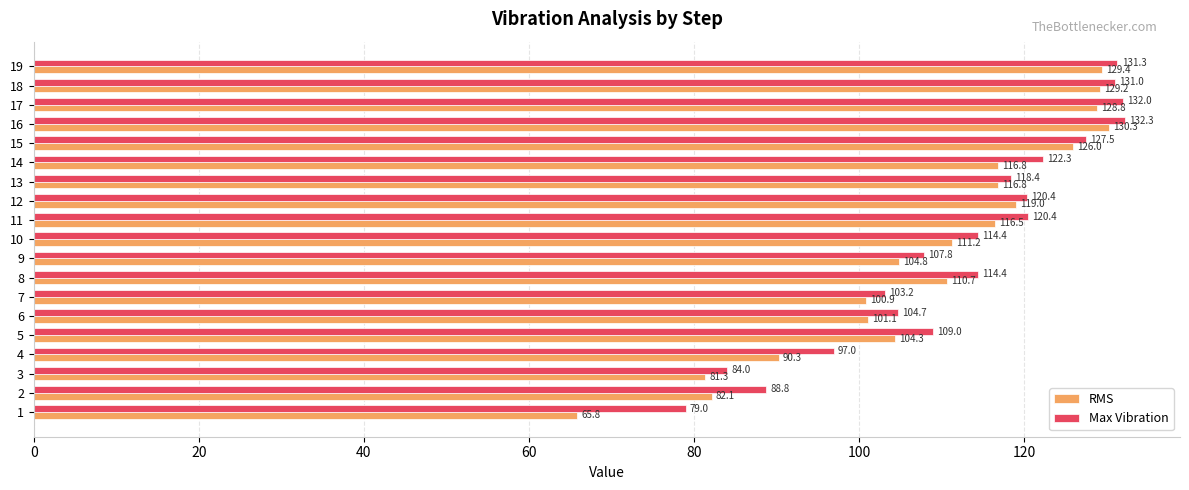

Between 10 and 14, which series saw the biggest shift?

Max Vibration